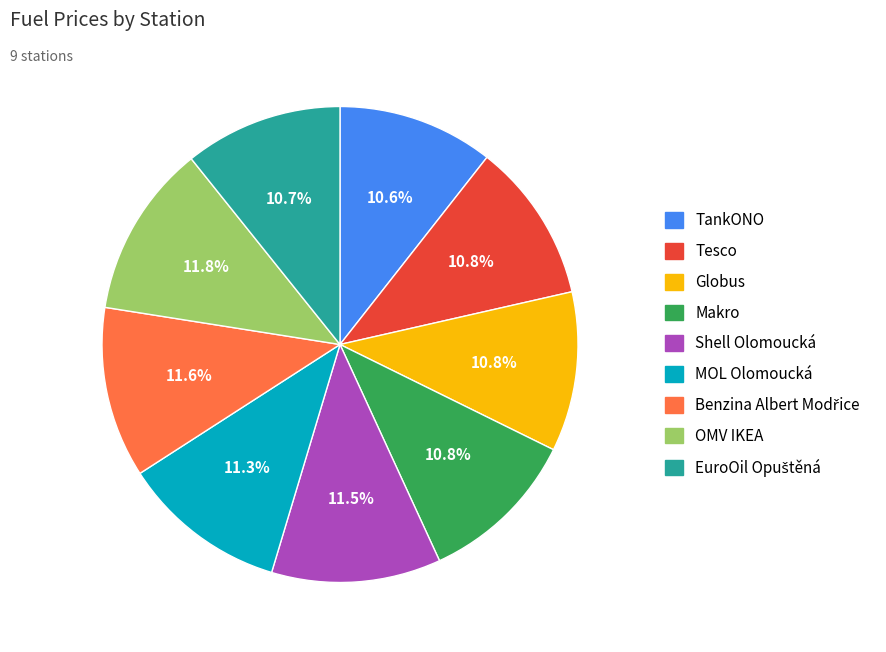

Which has a higher value, Tesco or OMV IKEA?

OMV IKEA